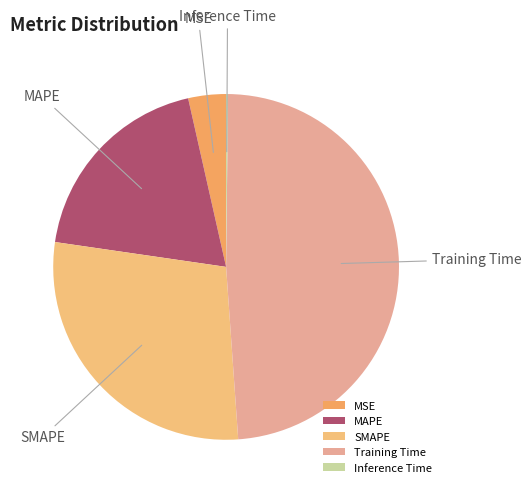

What is the largest slice in the pie chart?

Training Time